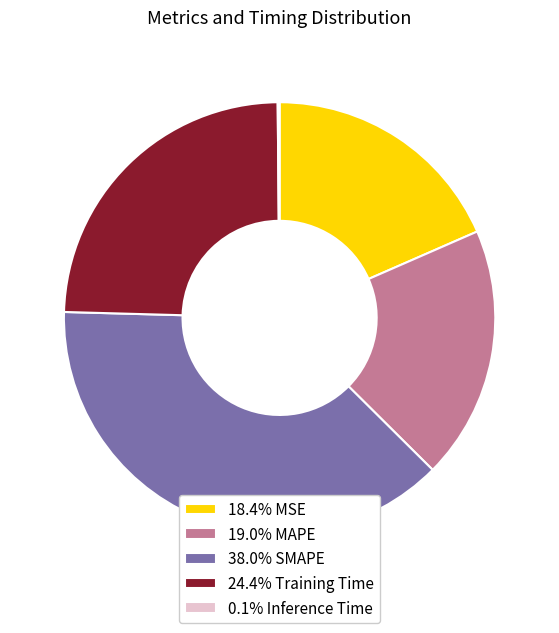

Is 19.0% MAPE the majority of the pie?

No